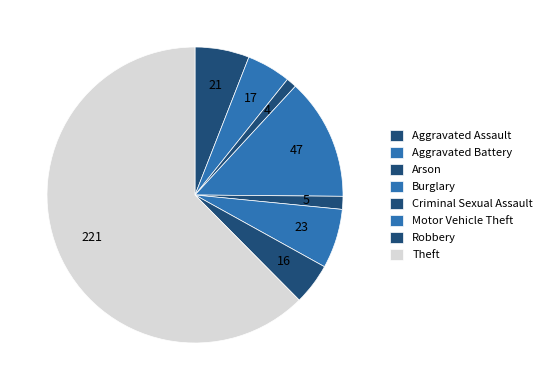

How many segments does this pie chart have?

8